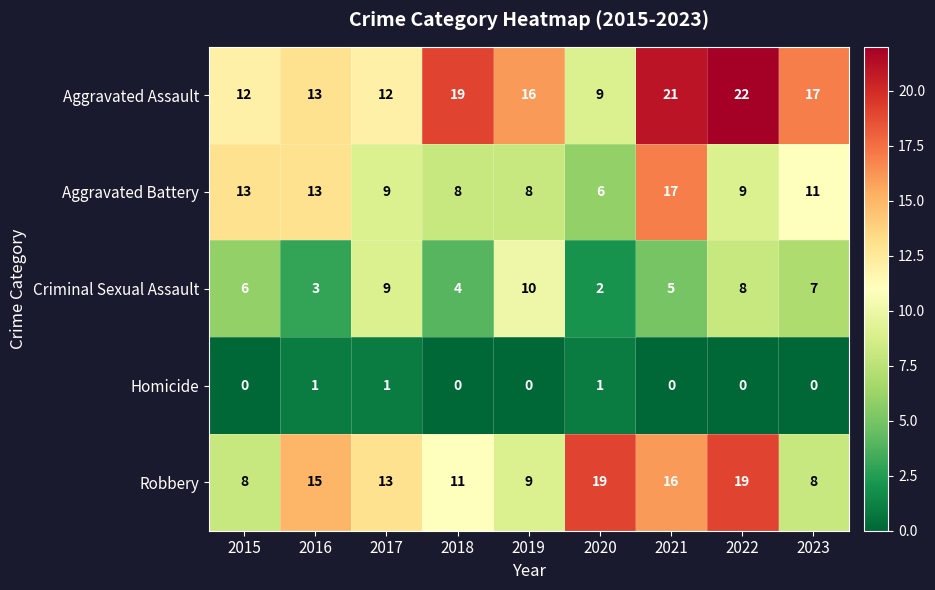

Read the Aggravated Battery value at 2017, to the nearest 10.

10